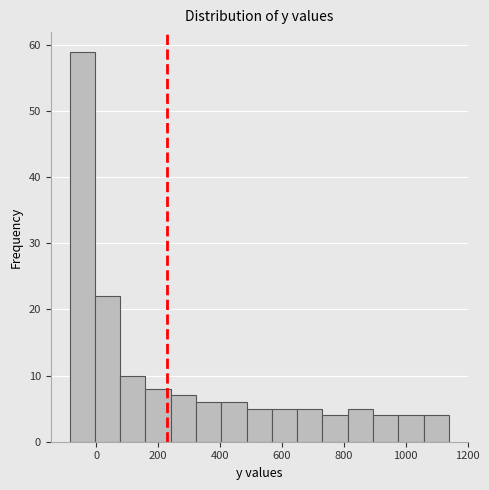

Reading left to right, list every bar in this chart as the range it spans on the x-axis followed by its height. Neither the bar edges nor the heights are printed on the chart, so give them approximately, as read against the axes.

-80 to 0: 59
0 to 80: 22
80 to 160: 10
160 to 240: 8
240 to 320: 7
320 to 400: 6
400 to 480: 6
480 to 560: 5
560 to 640: 5
640 to 740: 5
740 to 820: 4
820 to 900: 5
900 to 980: 4
980 to 1060: 4
1060 to 1140: 4